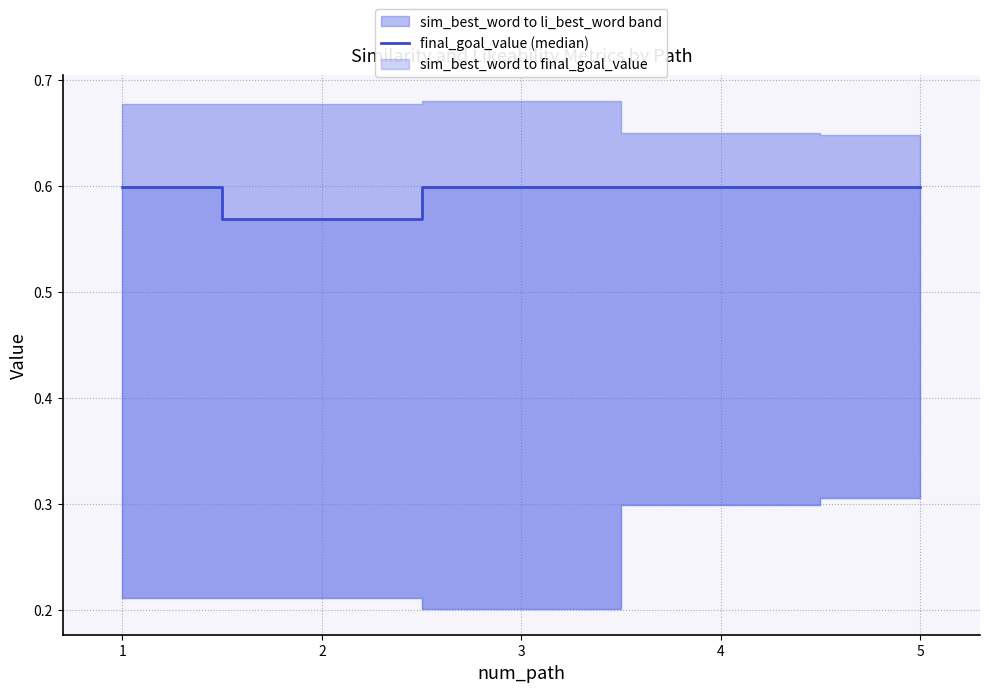

What value does the data have at 4?

0.6